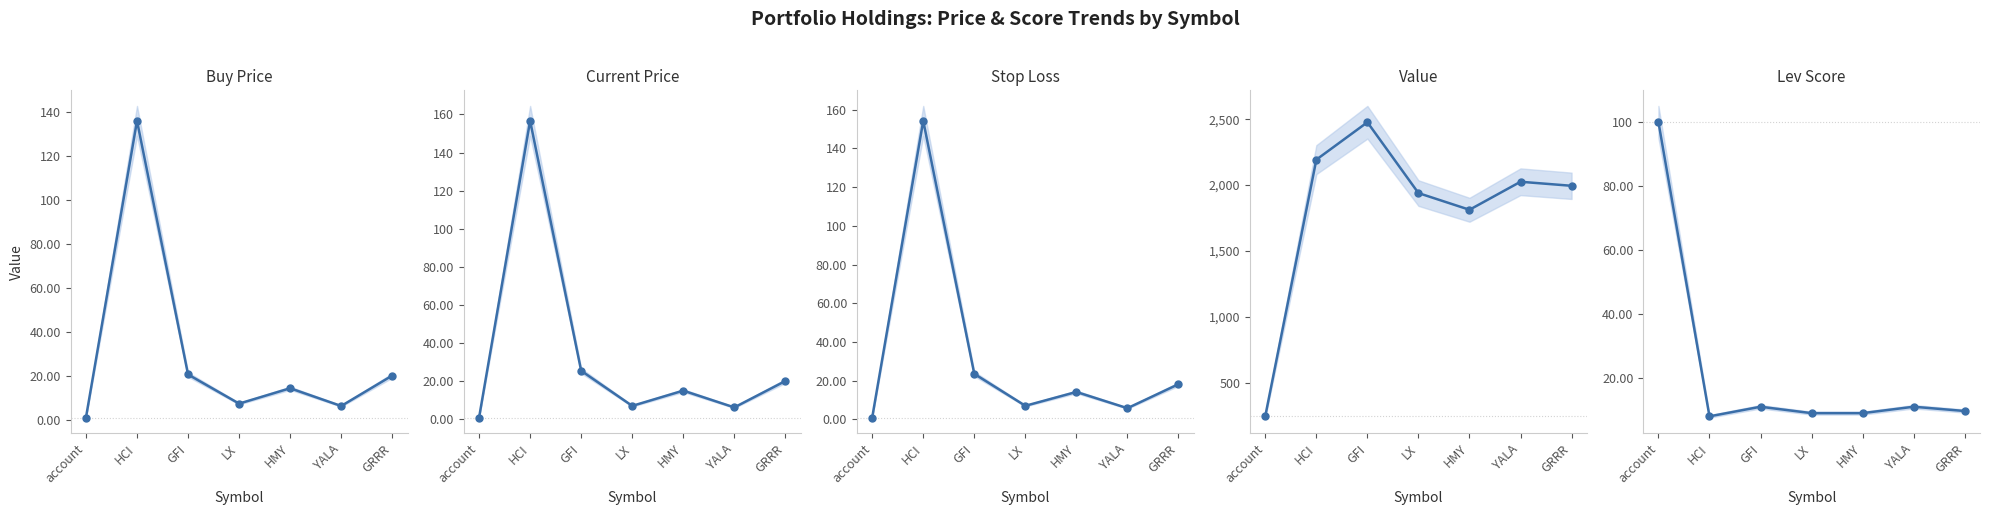

True or false: Buy Price has more than 1 points higher than both neighbors.

True